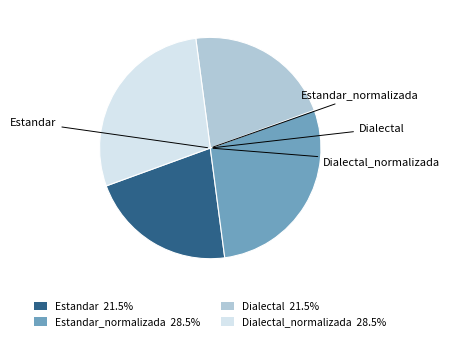

Combined, do Estandar_normalizada and Estandar account for over 50%?

No